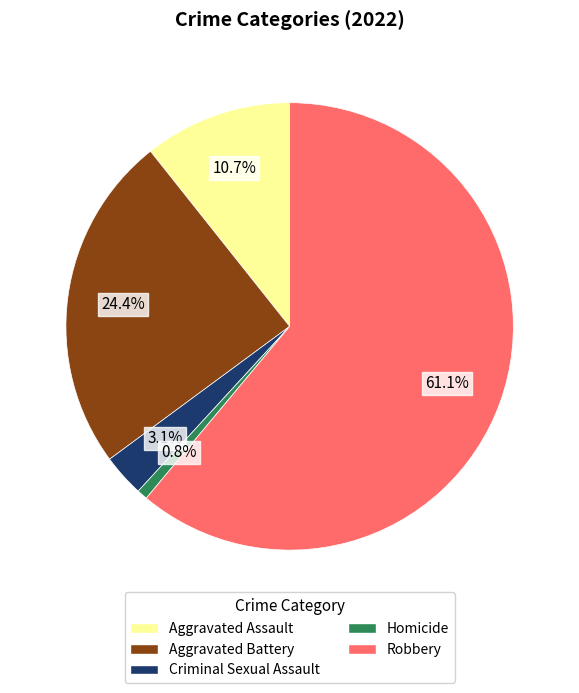

Does any single category account for the majority?

Yes